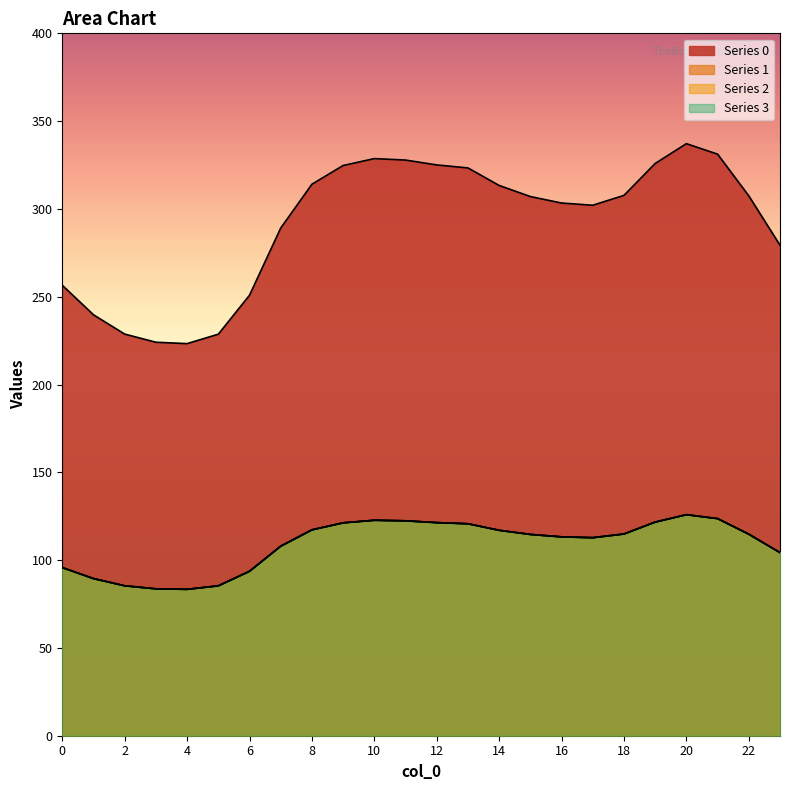

What are all the series names shown in the legend?

0, 1, 2, 3